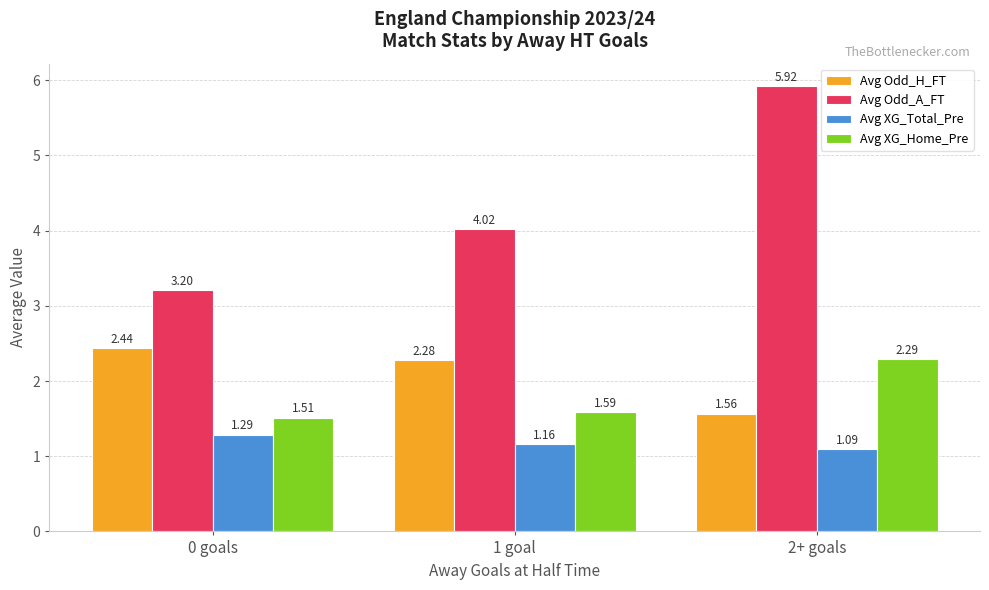

At how many categories does at least one series exceed 4?

2